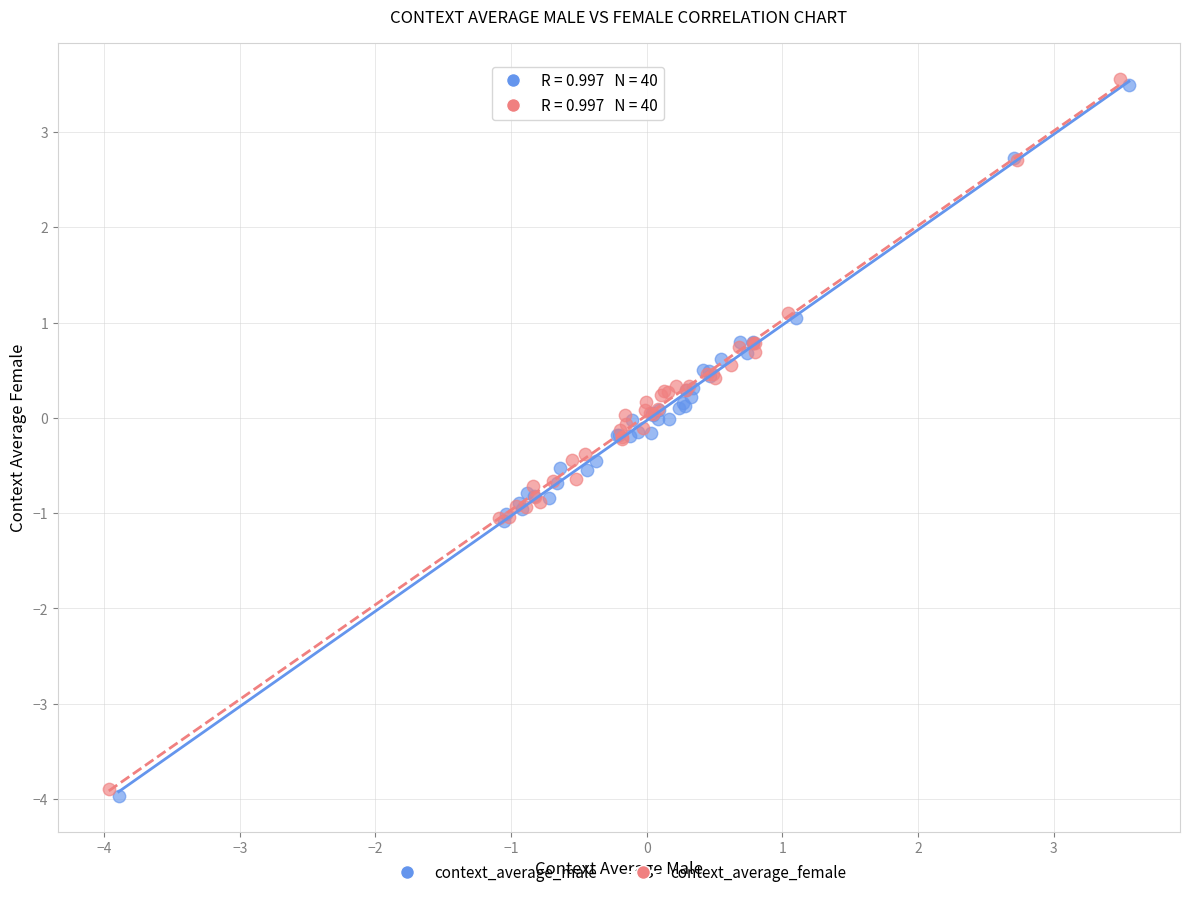

Which series has the largest Y range (max minus min)?

context_average_male